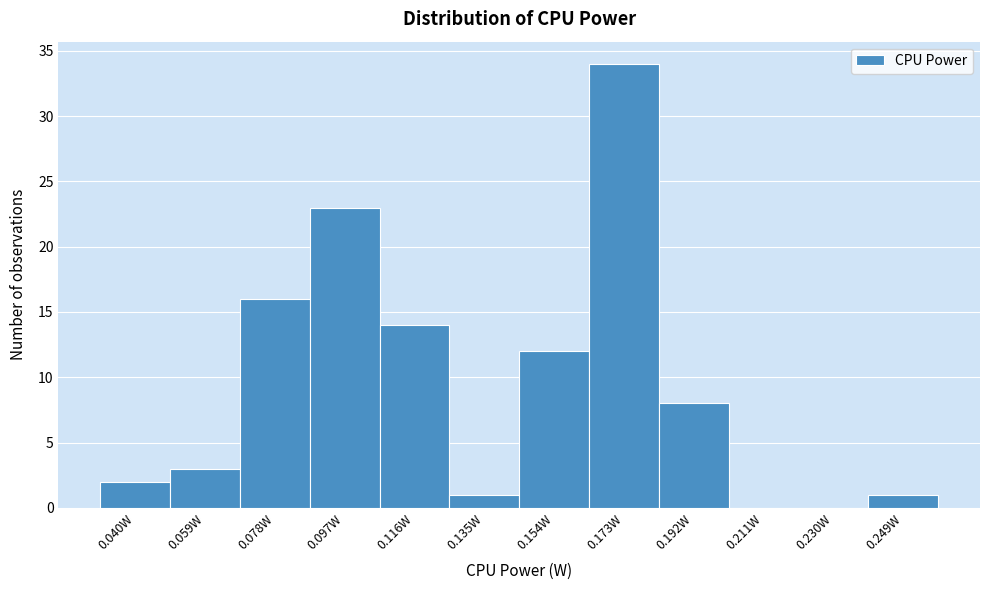

Which range on the x-axis has the tallest bar?

0.164 to 0.182